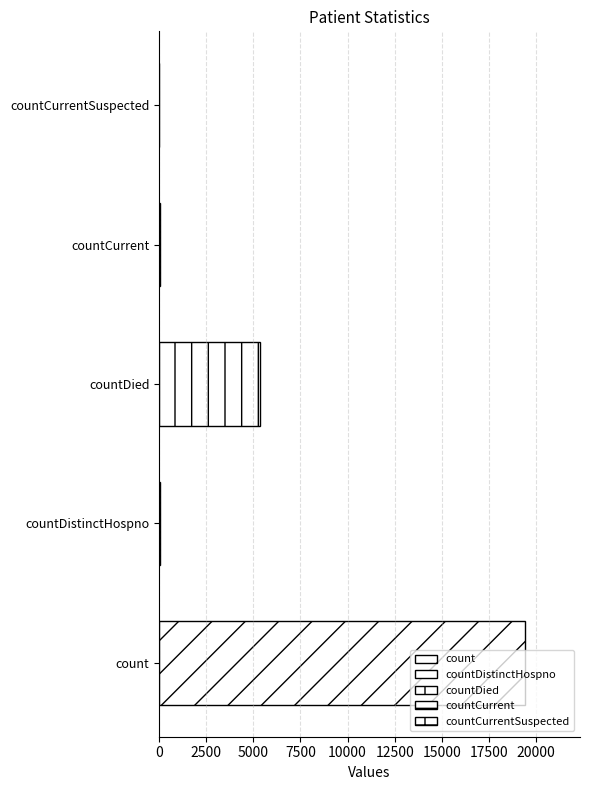

How many categories are shown in the chart?

5